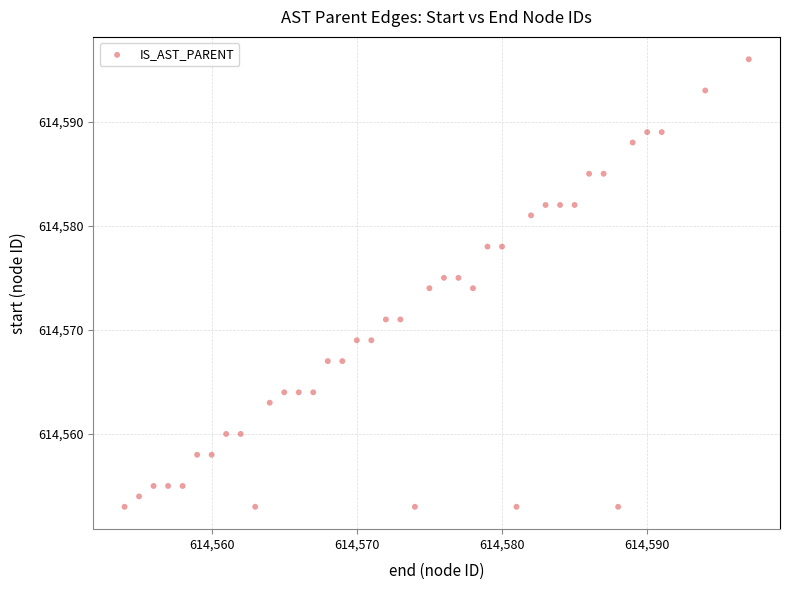

What is the range of X values (max minus min)?

43